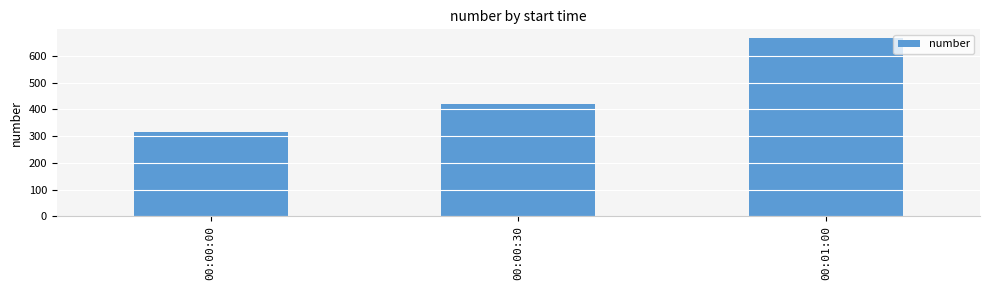

Reading left to right, transcribe all the data shown in this chart.

00:00:00=314	00:00:30=420	00:01:00=666